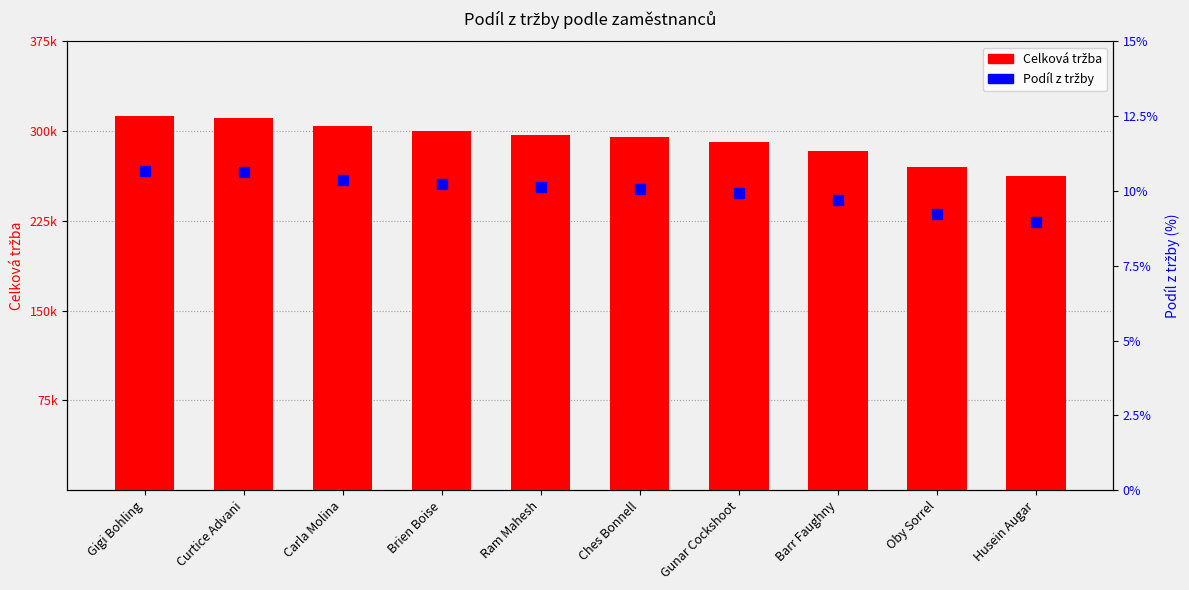

What are all the series names shown in the legend?

Celková tržba, Podíl z tržby